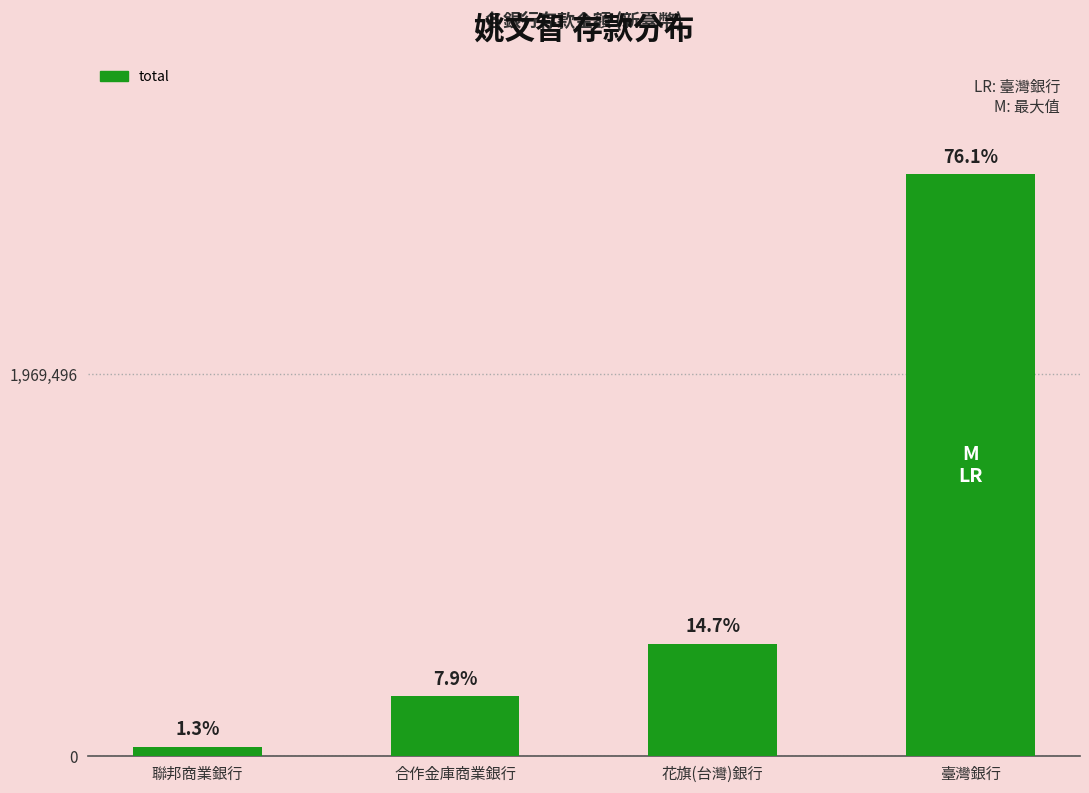

What is the difference between the values at 花旗(台灣)銀行 and 聯邦商業銀行?

530000